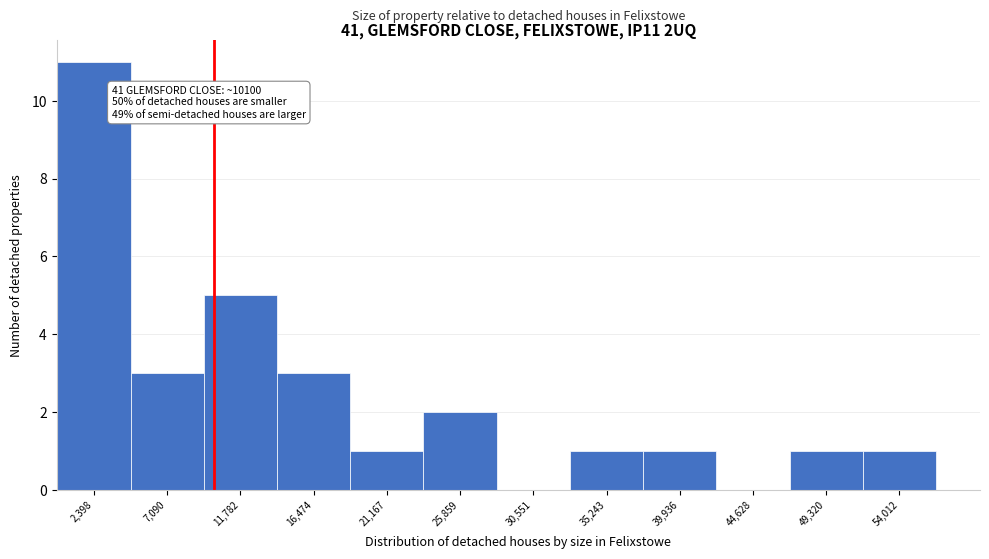

Which range on the x-axis has the tallest bar?

0 to 4500